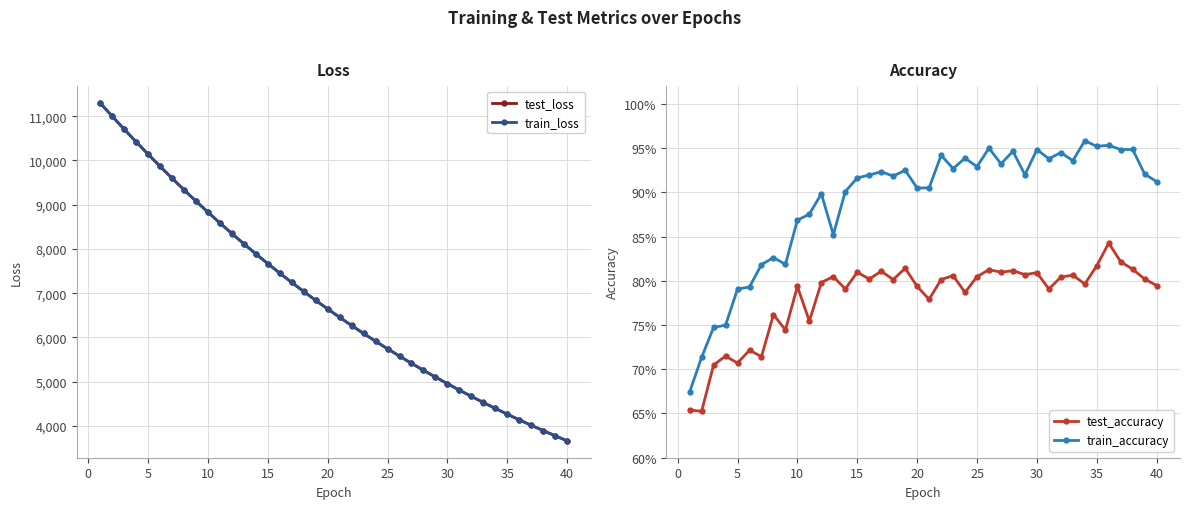

Which series has the widest spread of values?

train_loss